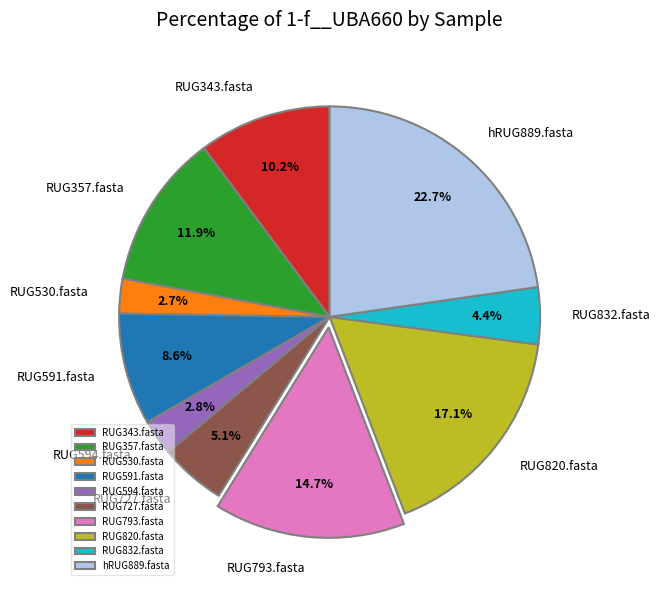

What is the largest slice in the pie chart?

hRUG889.fasta